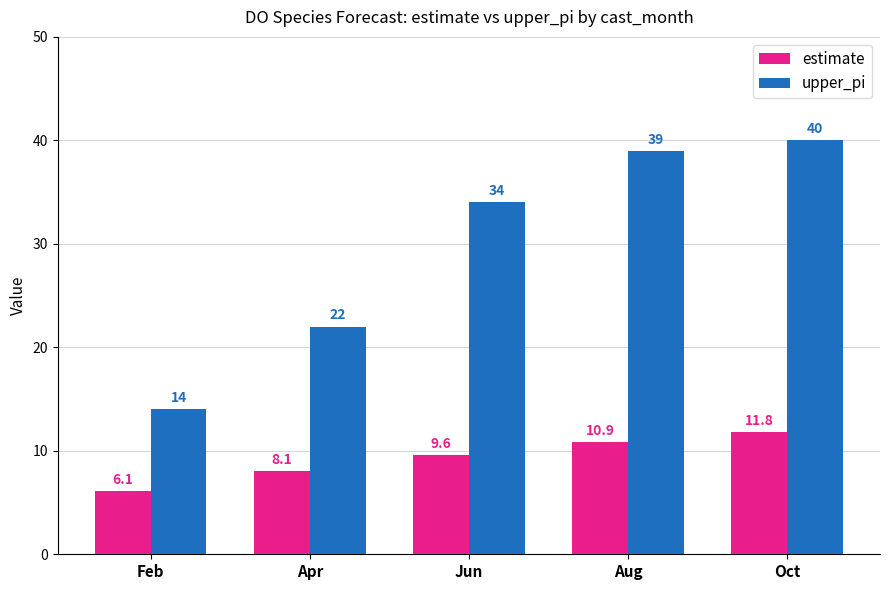

What is the sum of the upper_pi values at Apr and Oct?

62.0